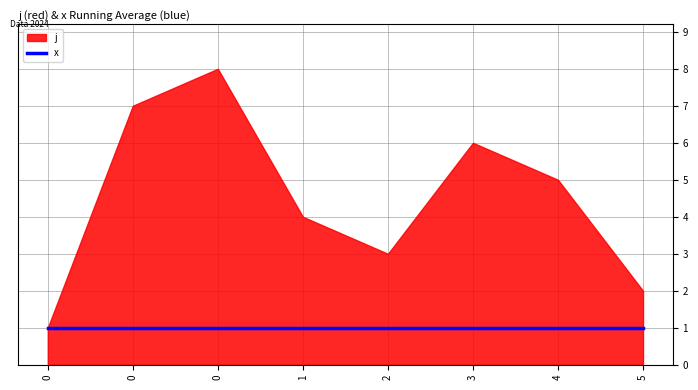

True or false: x has a value of 1 at 2.

True